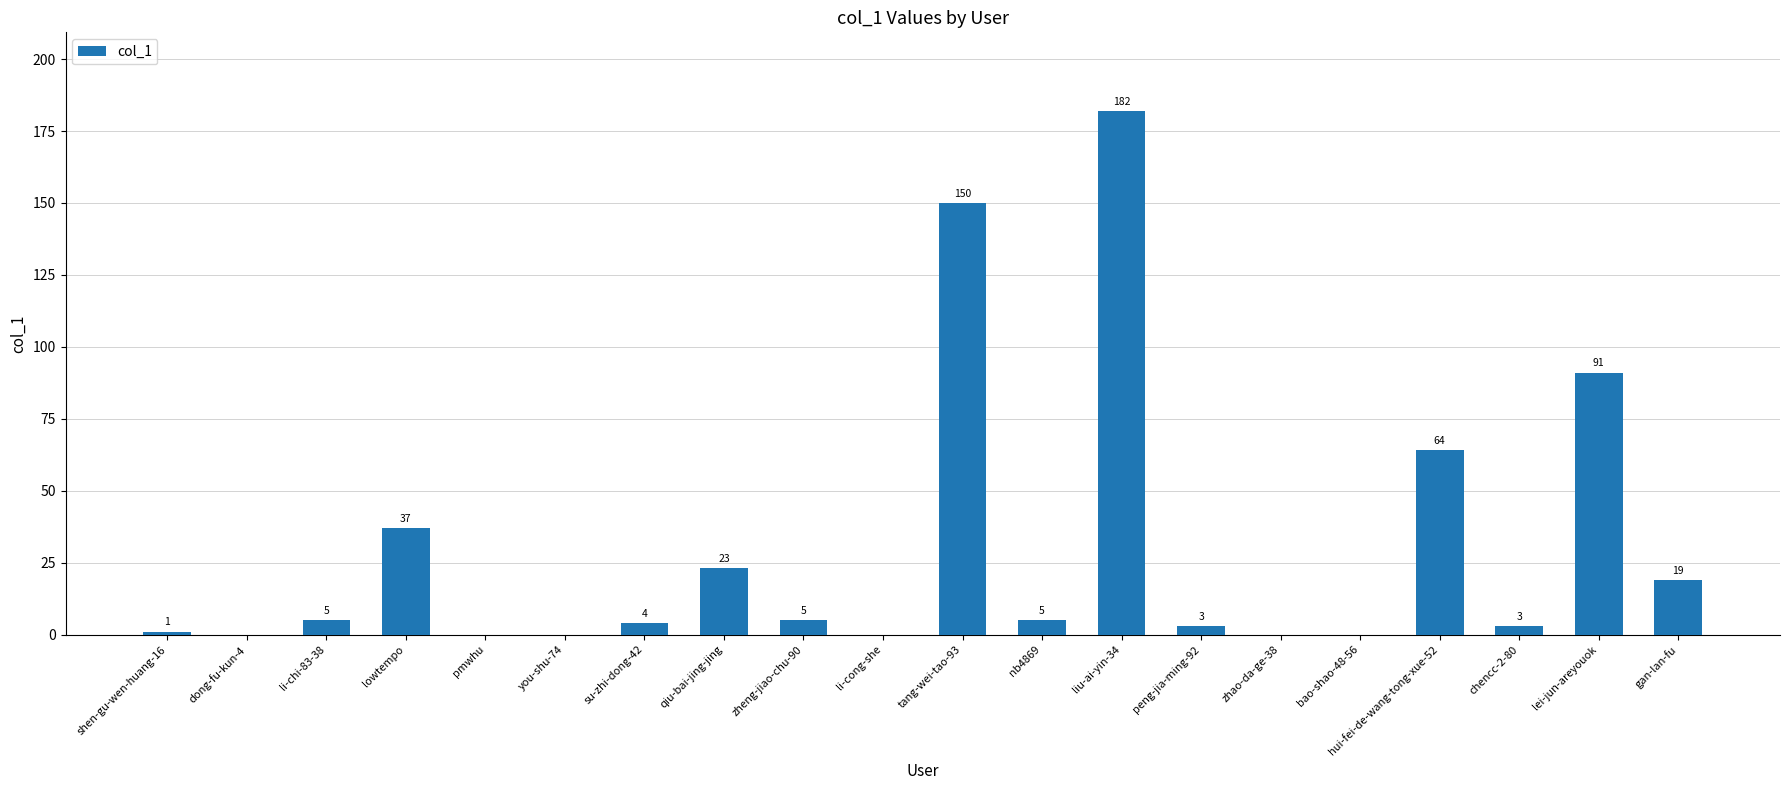

Reading right to left, transcribe all the data shown in this chart.

19	91	3	64	0	0	3	182	5	150	0	5	23	4	0	0	37	5	0	1